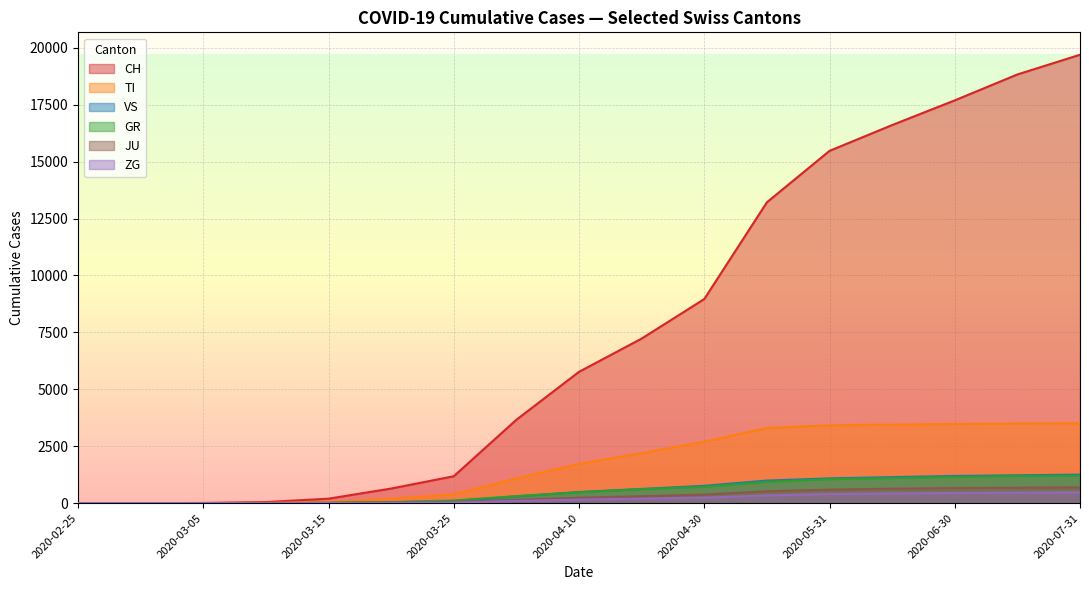

What is the difference between the highest and lowest values at 2020-04-10?

5611